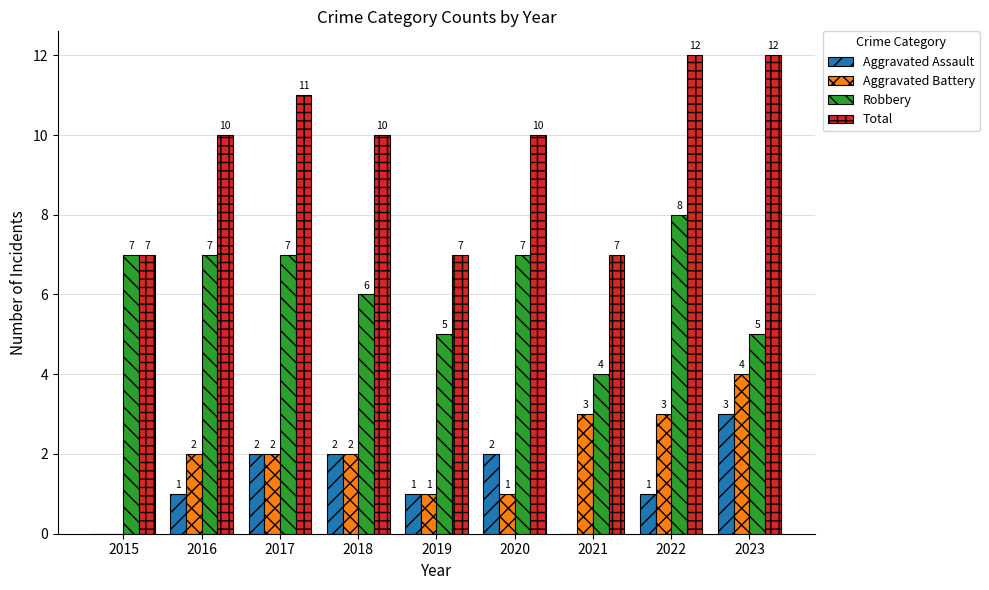

True or false: Total has a value of 3 at 2021.

False